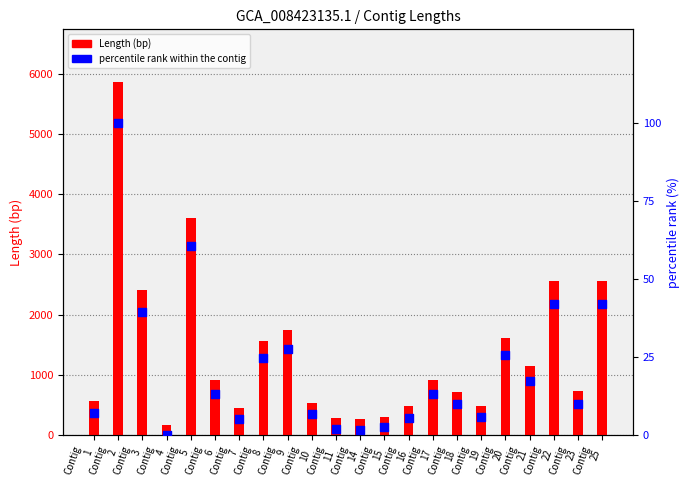

Which series reaches the maximum Y coordinate?

Length (bp)